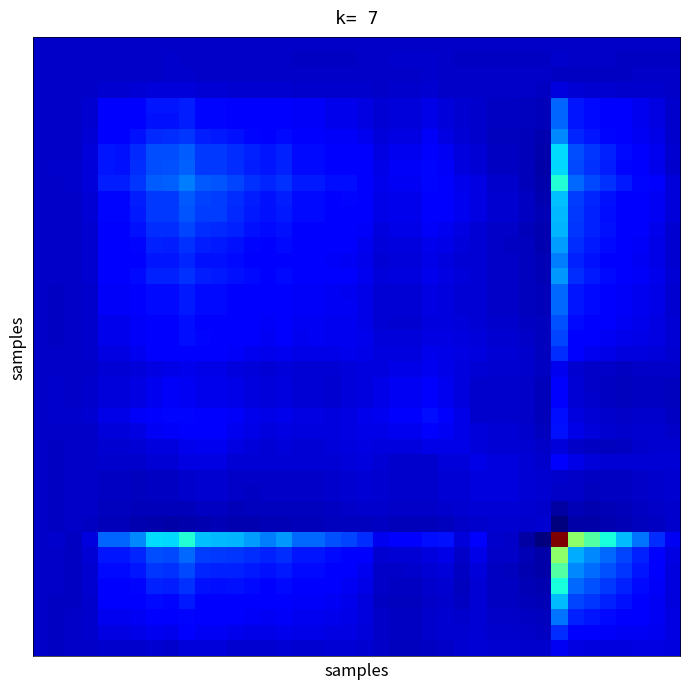

How many categories are shown in the chart?

40